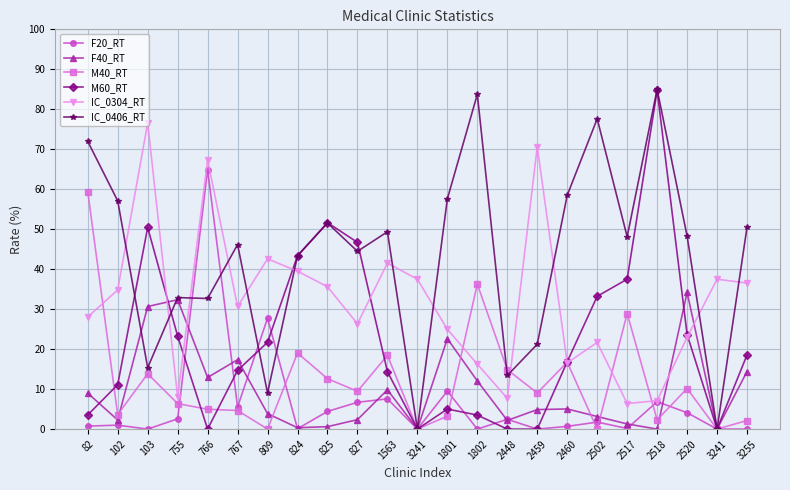

True or false: F40_RT has more than 1 points higher than both neighbors.

True